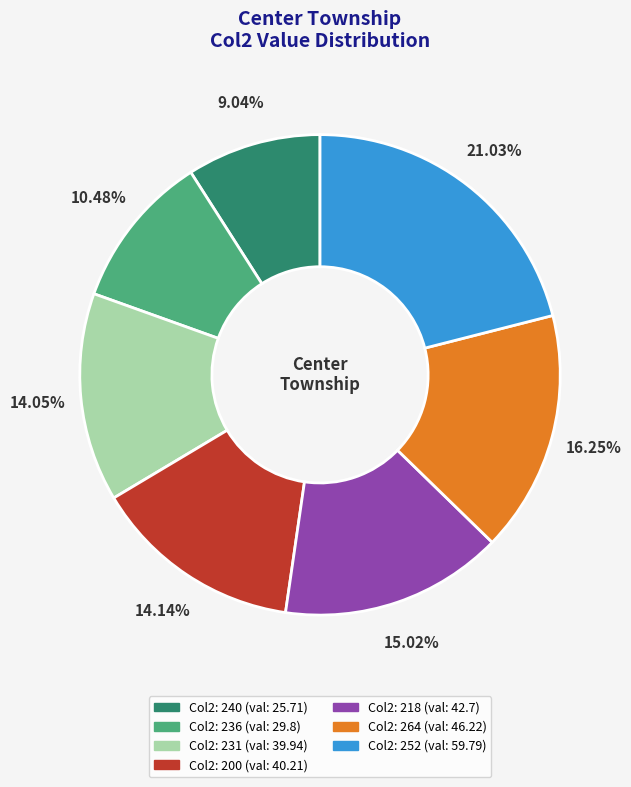

How many slices are in this pie chart?

7